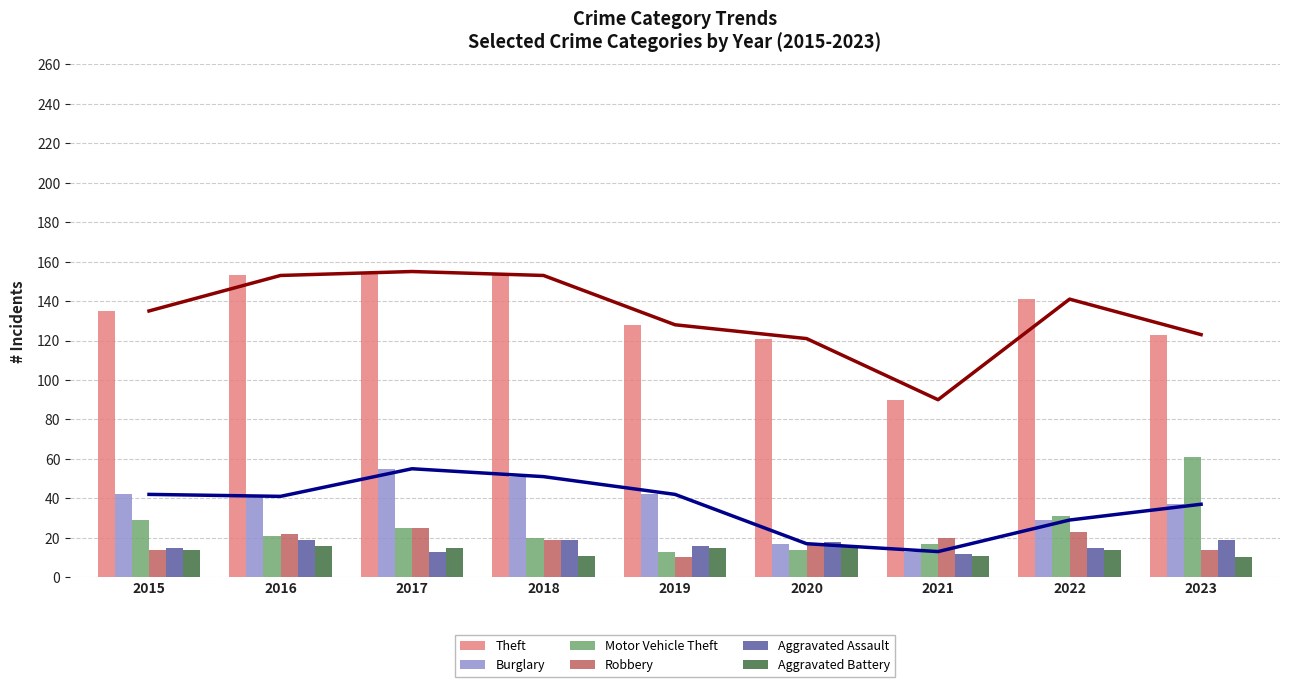

Rank the categories by Motor Vehicle Theft value from lowest to highest.

2019, 2020, 2021, 2018, 2016, 2017, 2015, 2022, 2023